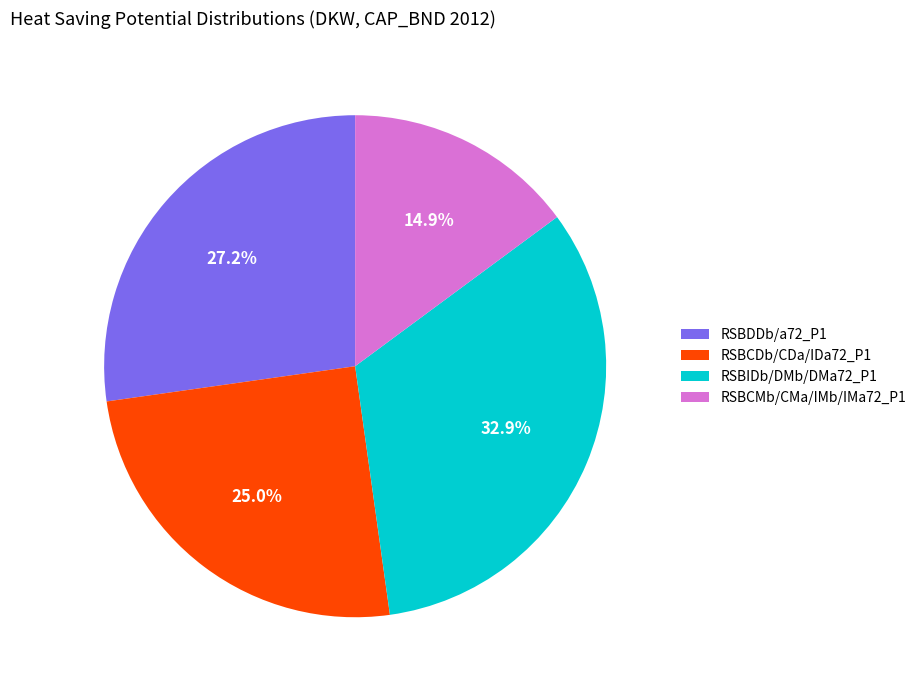

Between RSBCMb/CMa/IMb/IMa72_P1 and RSBCDb/CDa/IDa72_P1, which is larger?

RSBCDb/CDa/IDa72_P1